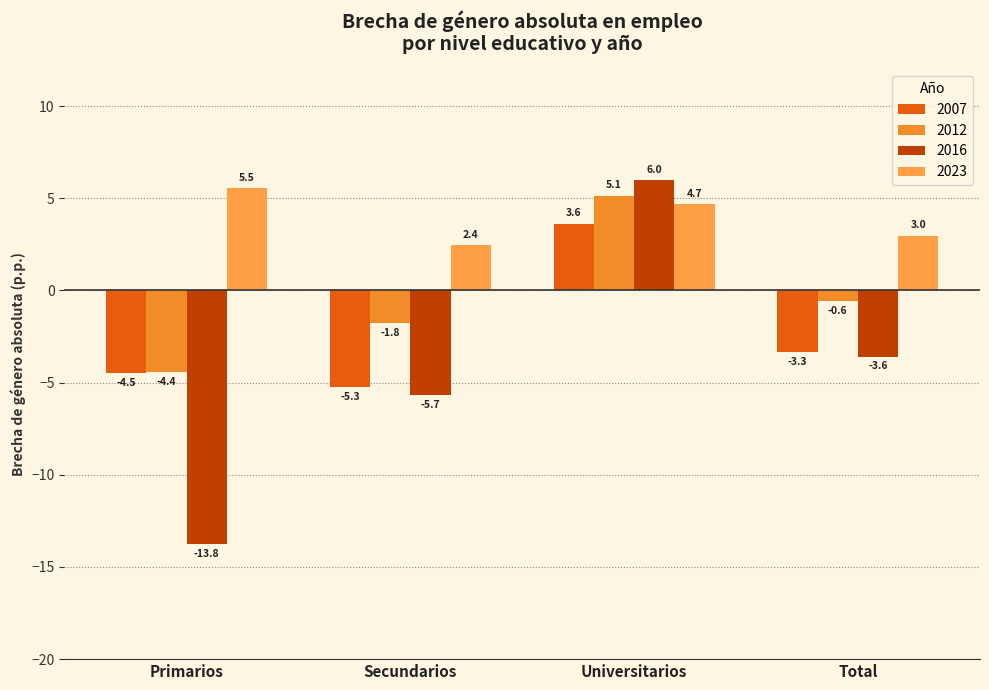

Is the value of 2023 at Primarios greater than the value of 2016 at Primarios?

Yes